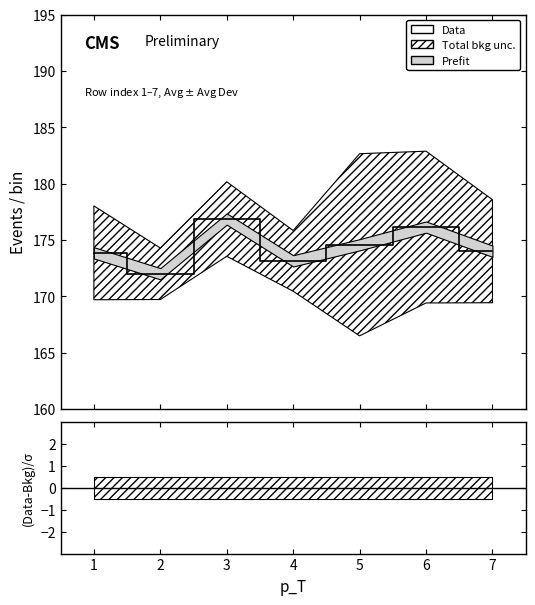

At which category does the data reach its first local valley?

2